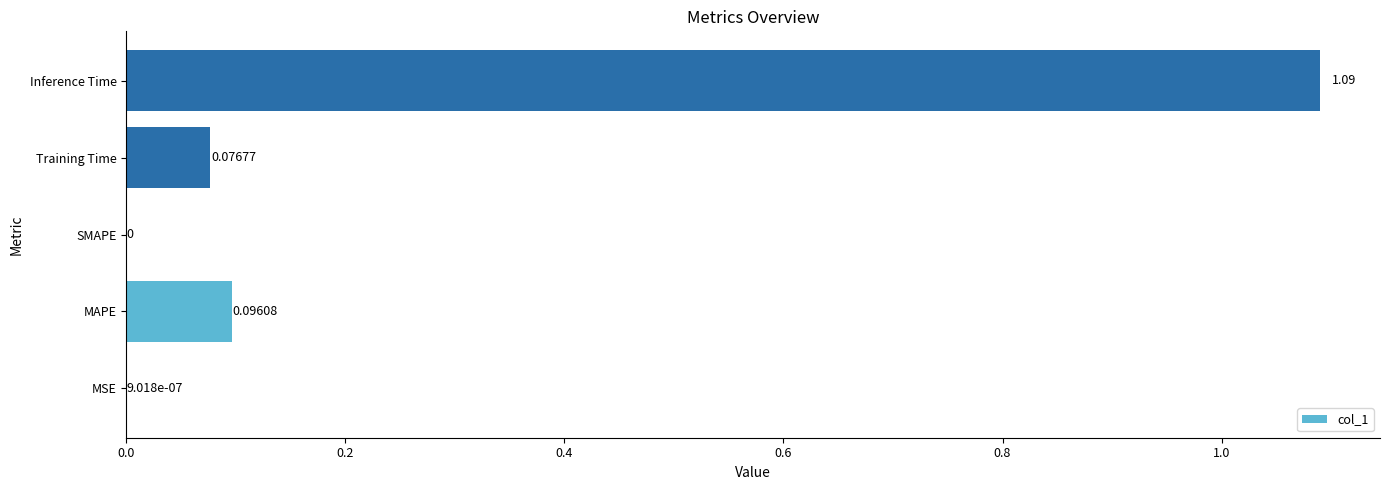

What is the sum of all values?

1.3